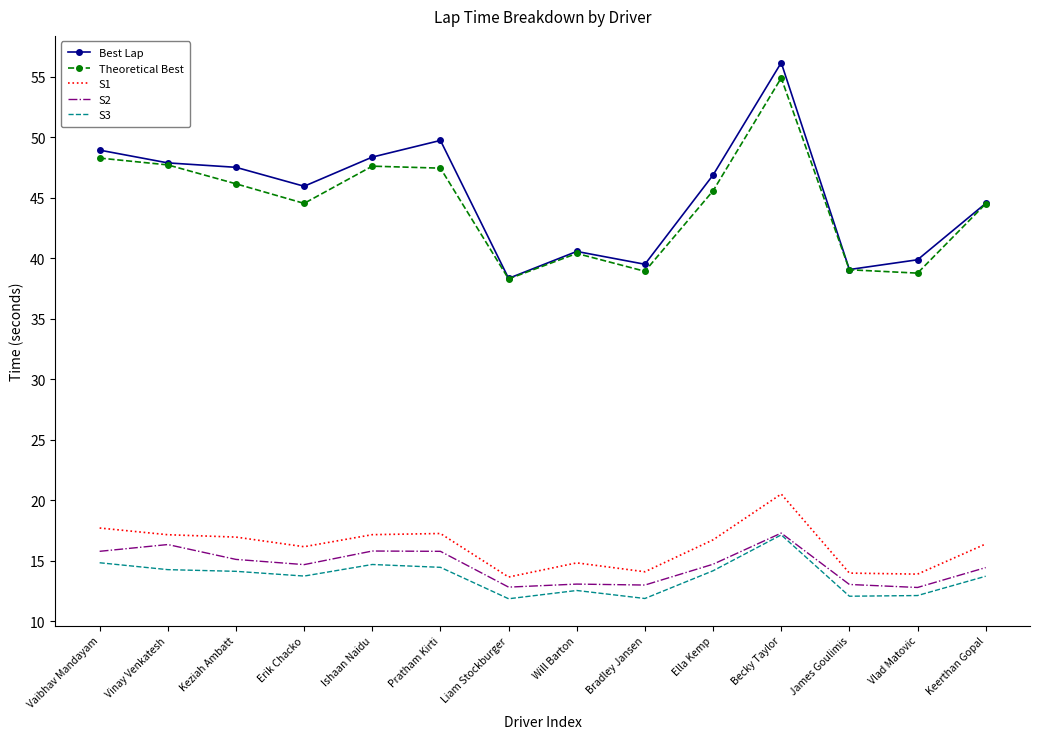

At which category is the sum across all series the highest?

Becky Taylor